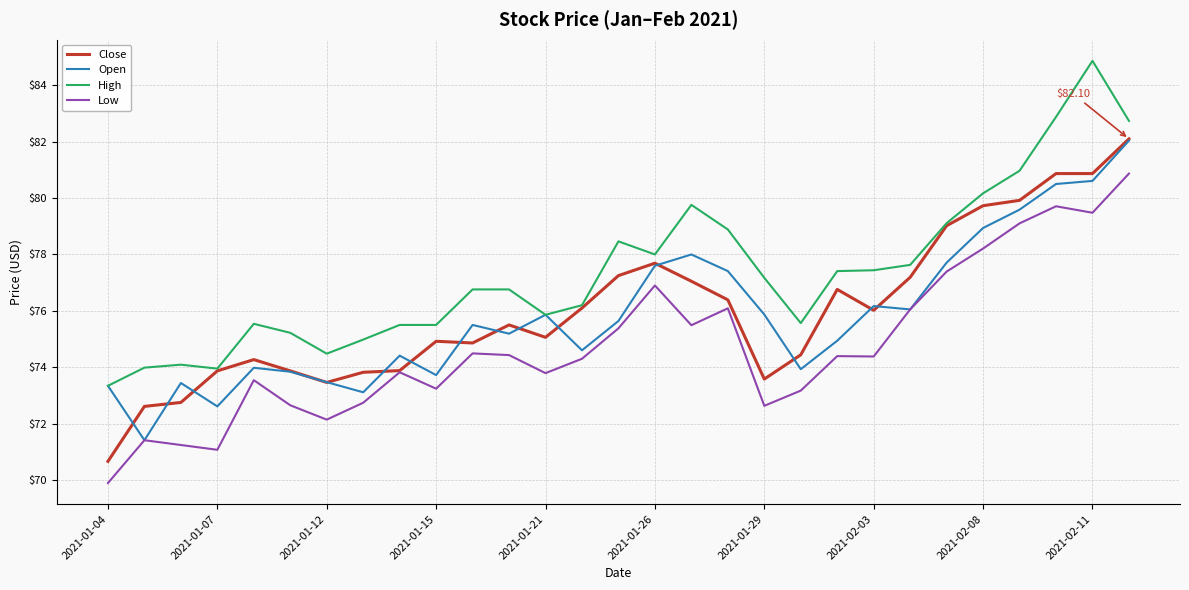

Which series has the largest total across all categories?

High